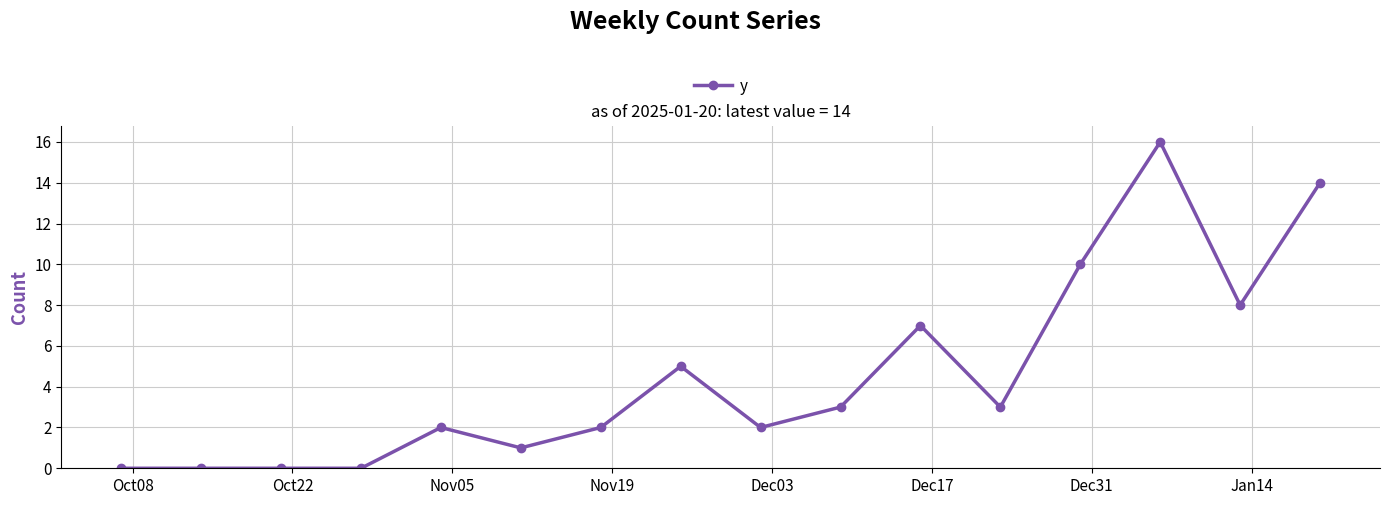

Reading left to right, what are all the values shown in this chart?

0	0	0	0	2	1	2	5	2	3	7	3	10	16	8	14